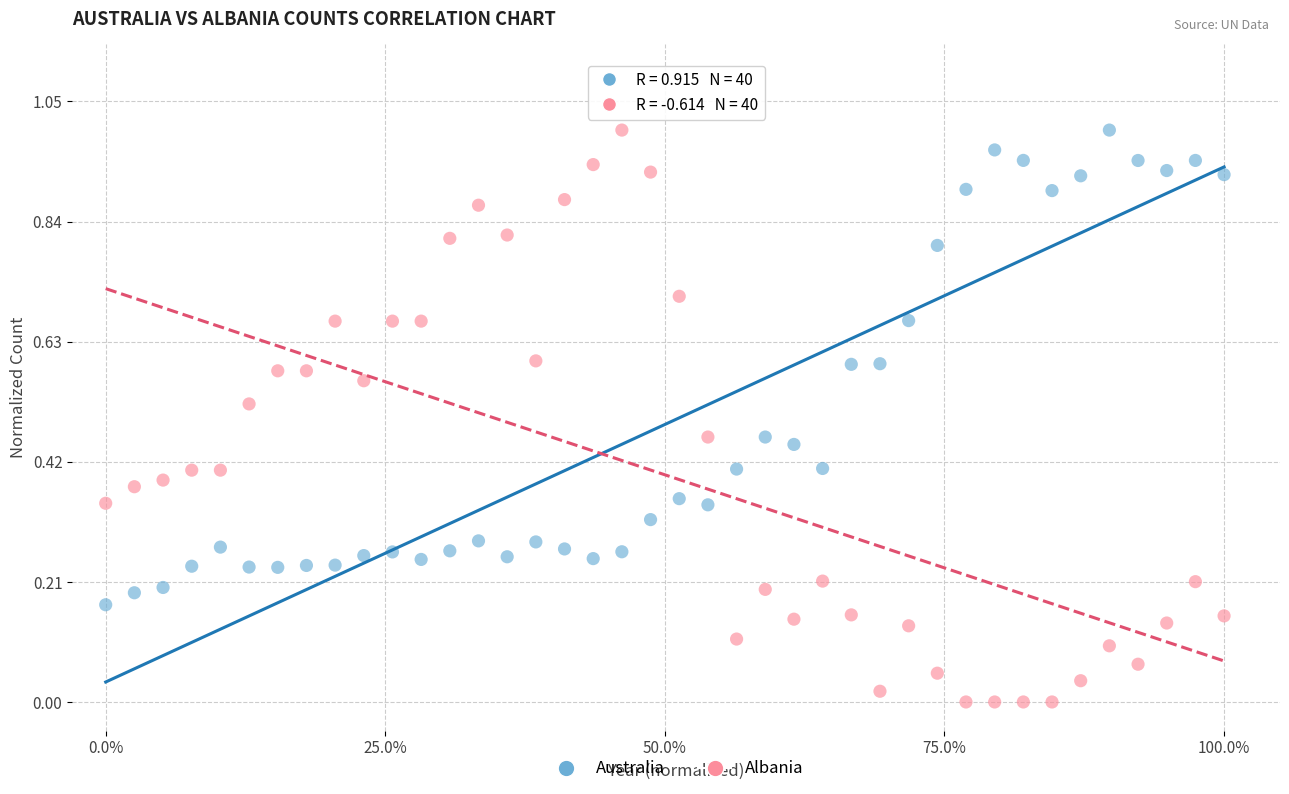

Which series contains the lowest Y value?

Albania